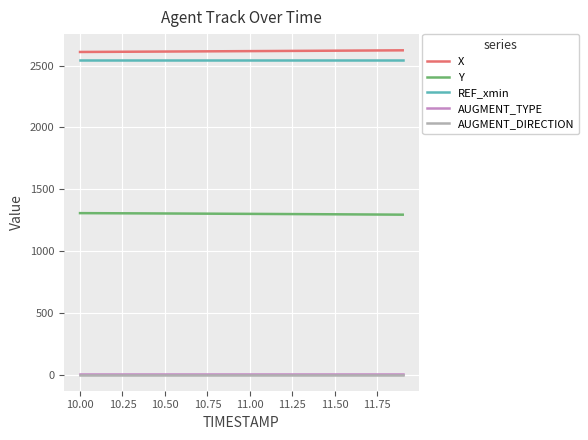

What is the average value of the REF_xmin series?

2550.0